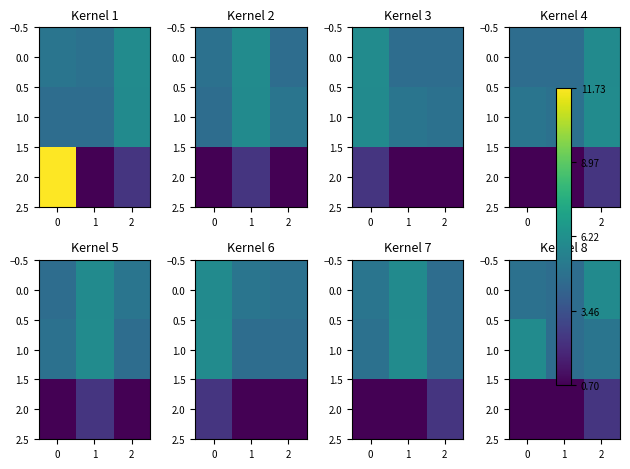

What is the difference between the highest and lowest values at 1?

3.9